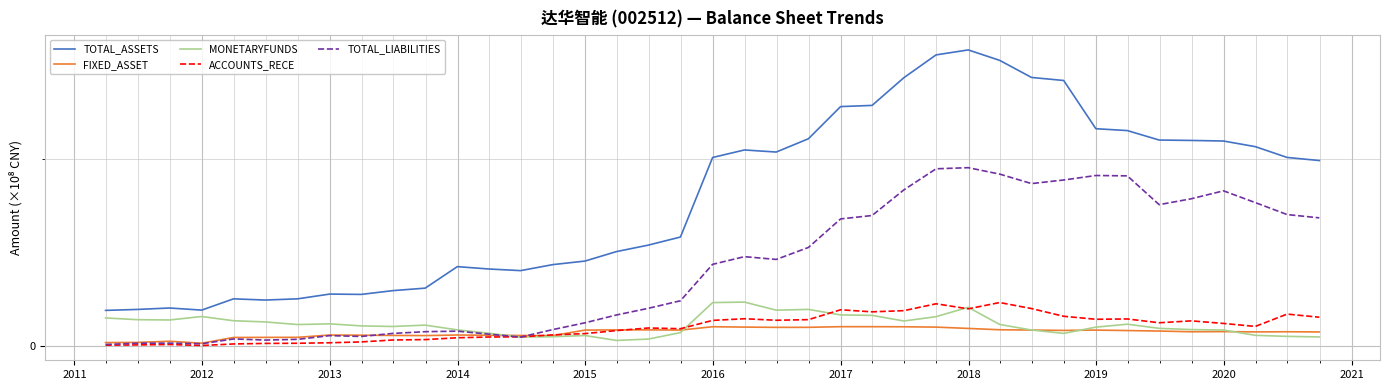

At how many categories does at least one series exceed 47?

20